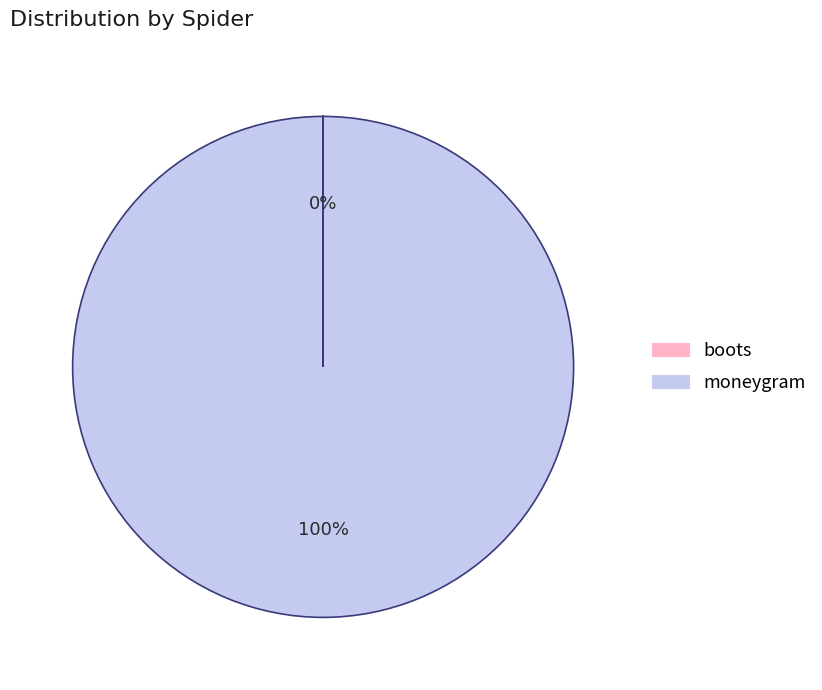

Does moneygram account for over 50% of the chart?

Yes